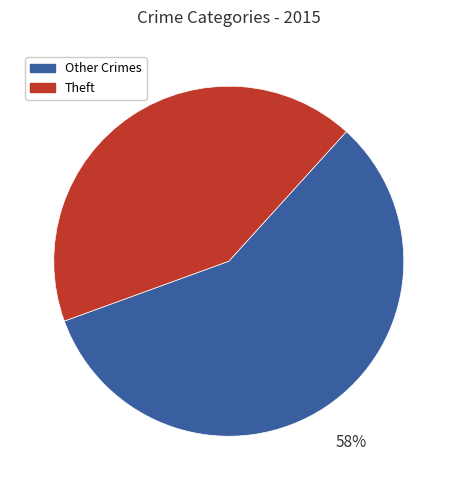

Is there any slice that represents more than half of the pie?

Yes